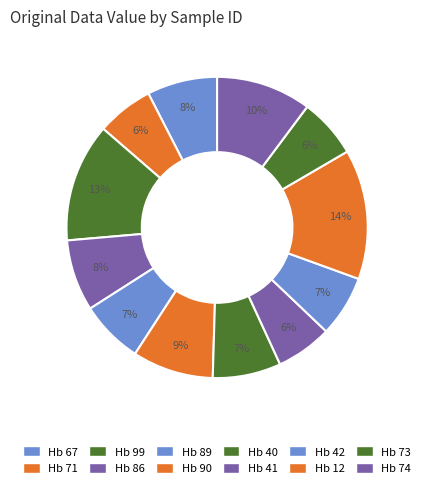

How many slices are in this pie chart?

12